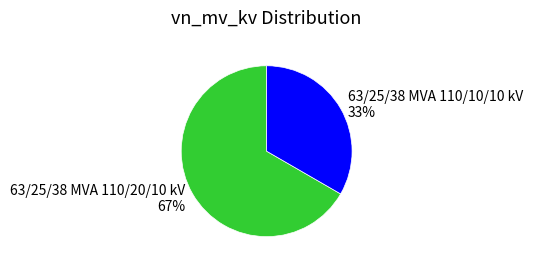

True or false: 63/25/38 MVA 110/20/10 kV accounts for 67% of the total.

True